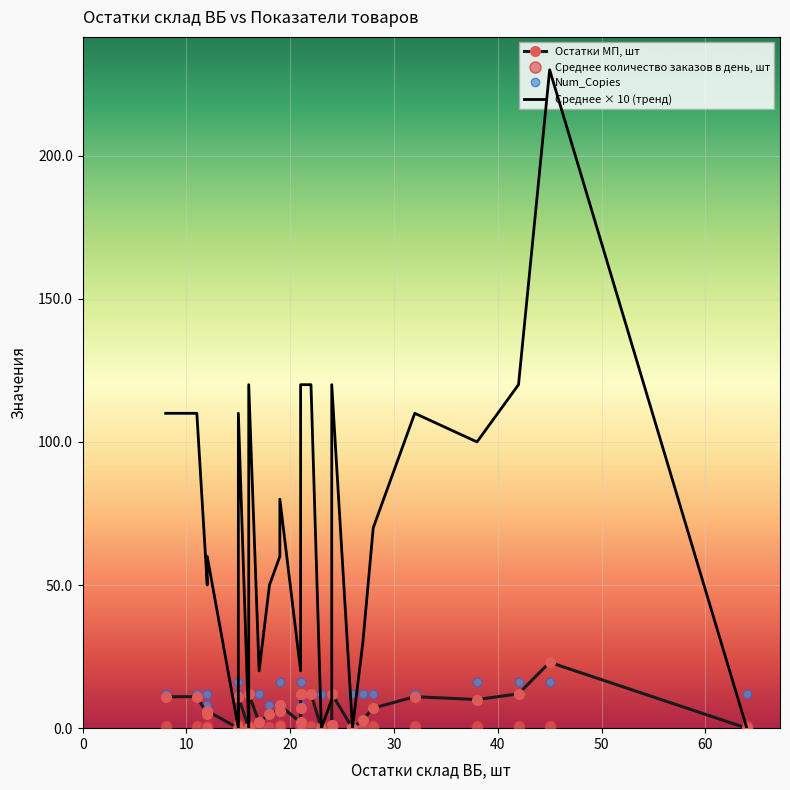

How many values in the Num_Copies series are below 12?

4